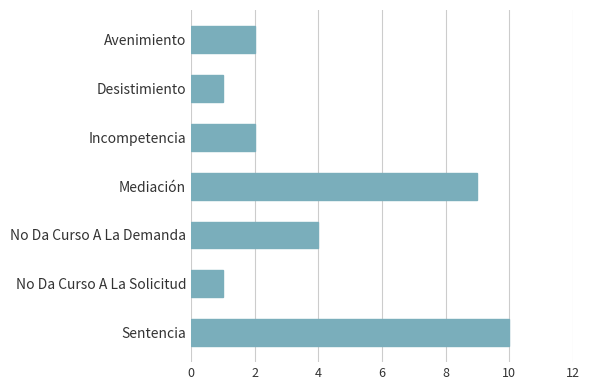

Count the values in the range 1 to 9.

6